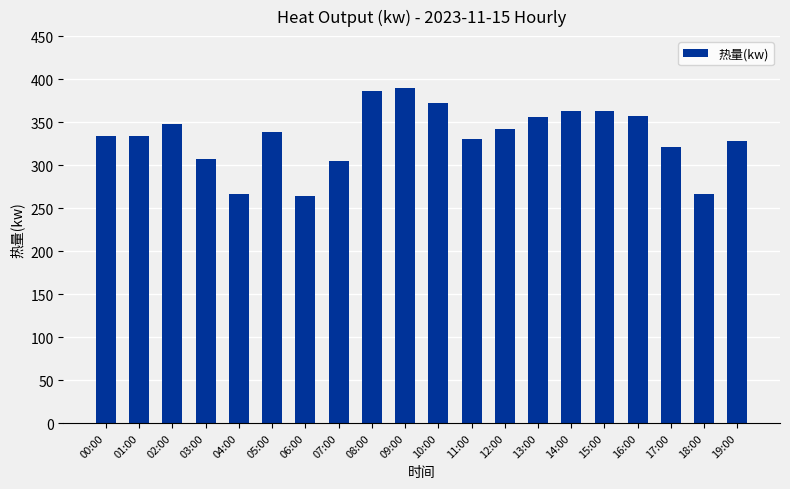

What is the label of the 5th bar from the right?

15:00